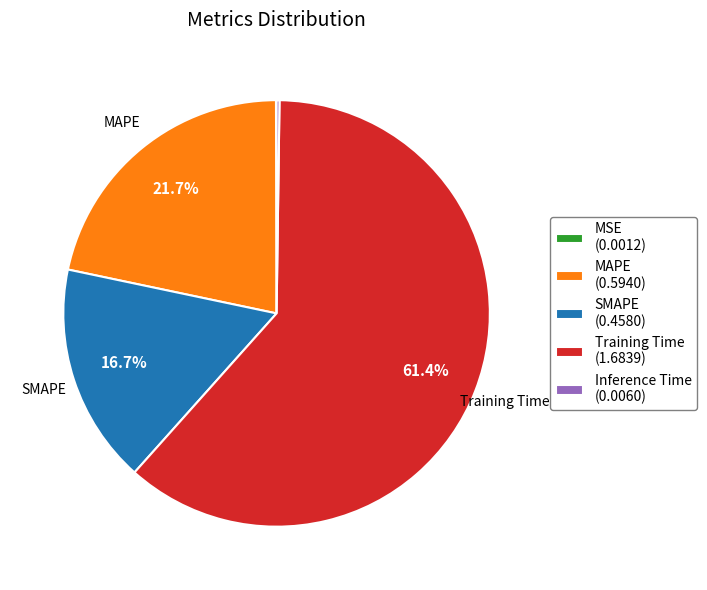

Is there a majority slice in this chart?

Yes